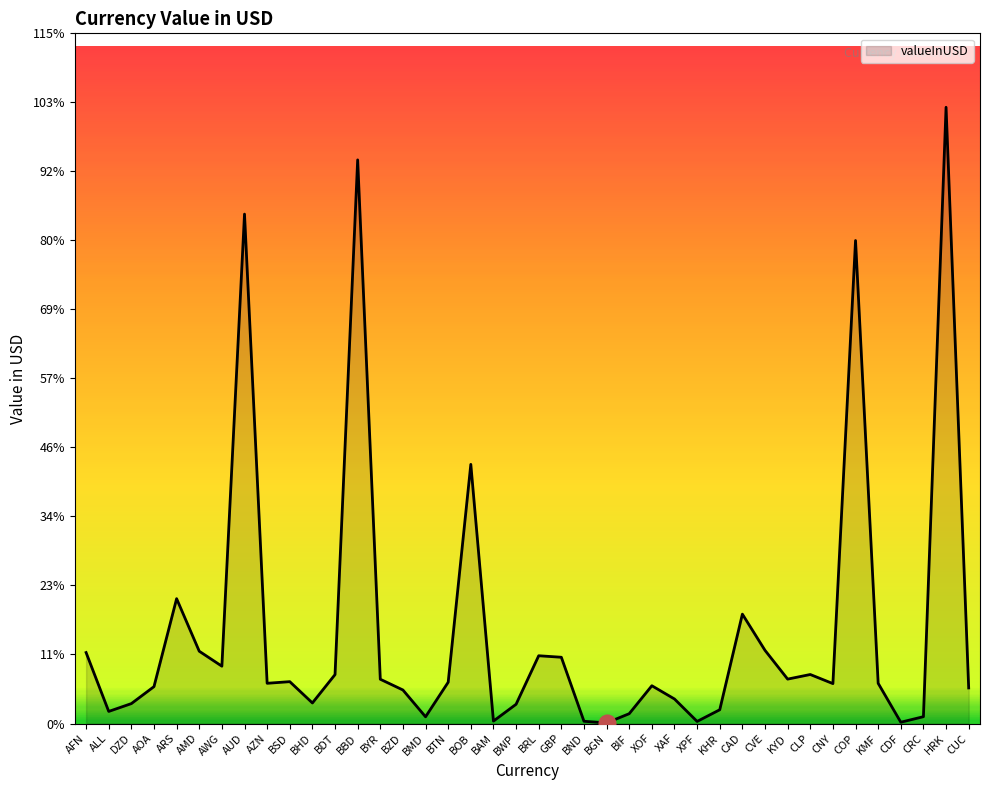

Which category has the highest value across all series?

HRK